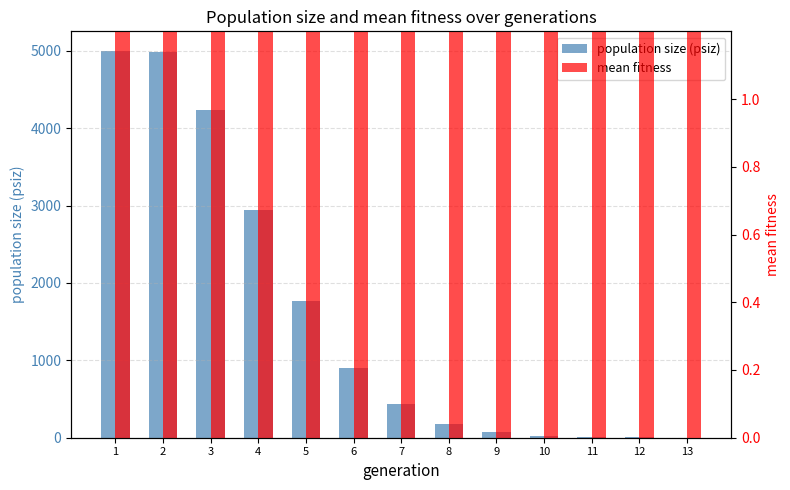

Reading left to right, list all the values displayed in this chart.

population size (psiz): 1=5000.0	2=4986.0	3=4232.0	4=2948.0	5=1766.0	6=897.0	7=432.0	8=173.0	9=69.0	10=20.0	11=7.0	12=3.0	13=1.0
mean fitness: 1=299.0	2=254.3	3=210.3	4=179.9	5=153.6	6=138.2	7=120.1	8=116.8	9=101.4	10=96.0	11=72.0	12=63.8	13=9.4